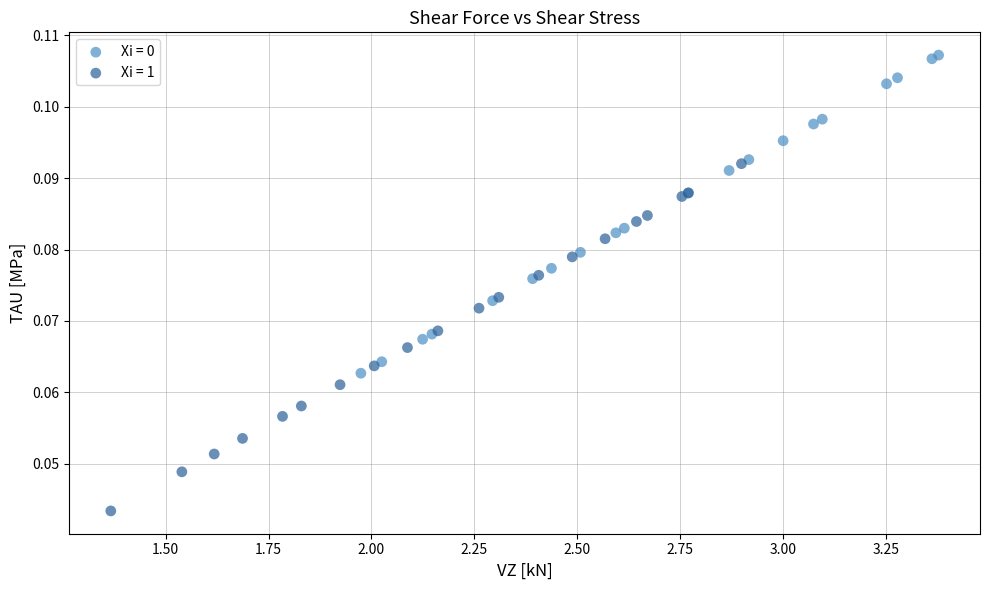

Which series reaches the minimum Y coordinate?

Xi = 1